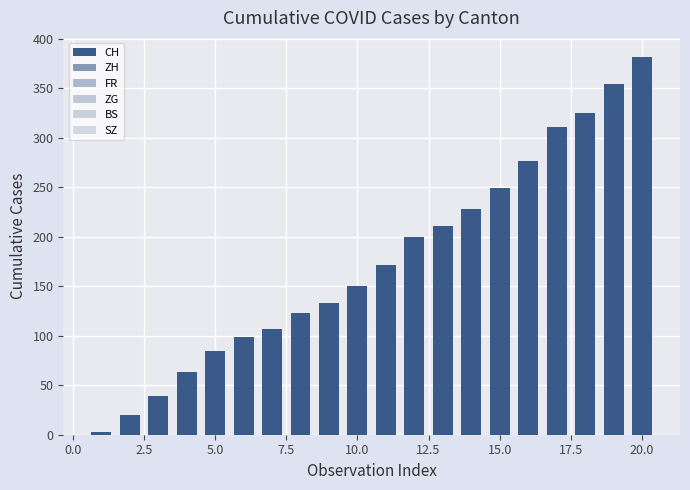

What is the difference between the second highest and minimum values in the ZG series?

13